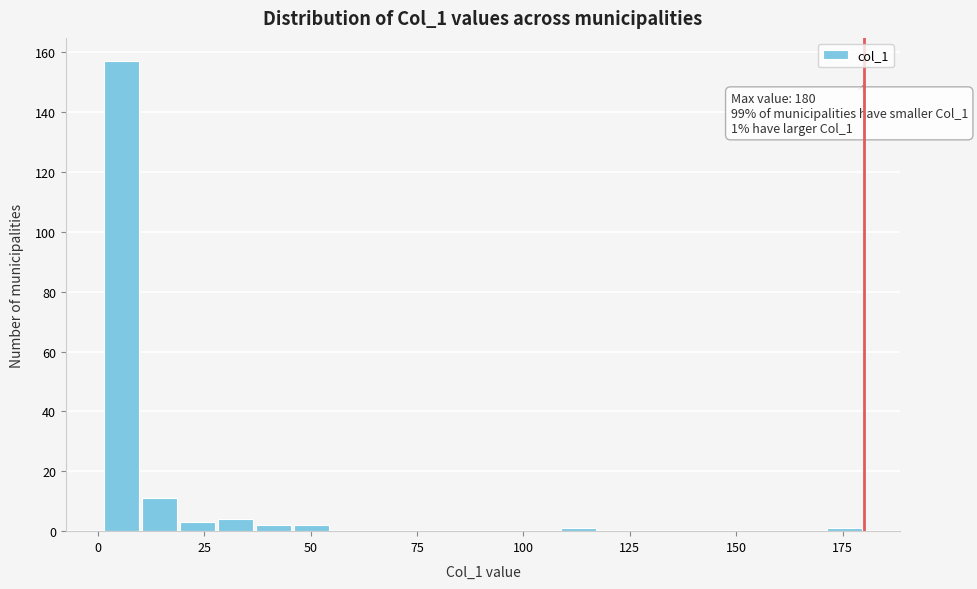

Read against the x-axis, roughly where is the centre of the tallest bar?

5